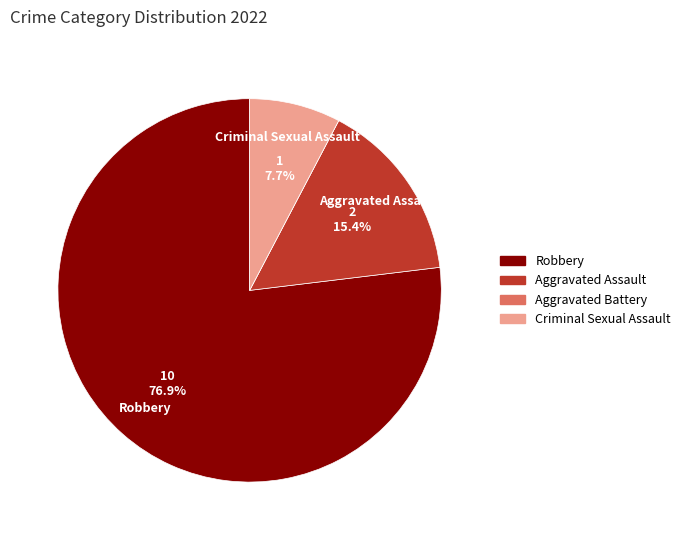

What portion of the pie excludes Criminal Sexual Assault?

92.3%